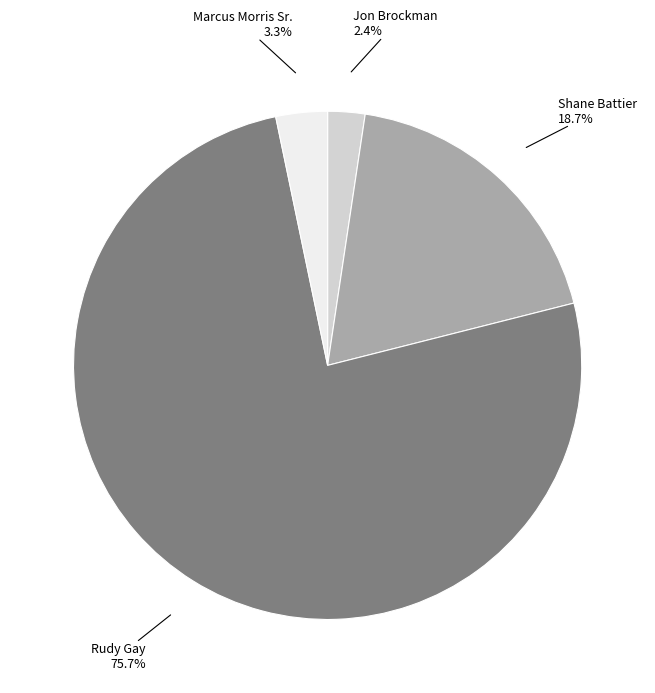

Rank the categories by value from lowest to highest.

Jon Brockman, Marcus Morris Sr., Shane Battier, Rudy Gay